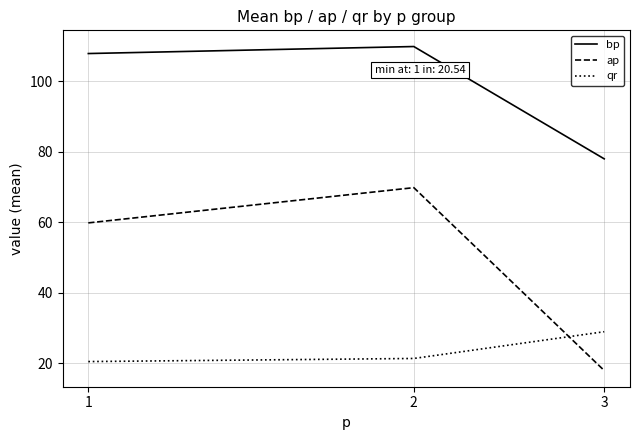

What is the maximum value for ap?

69.8